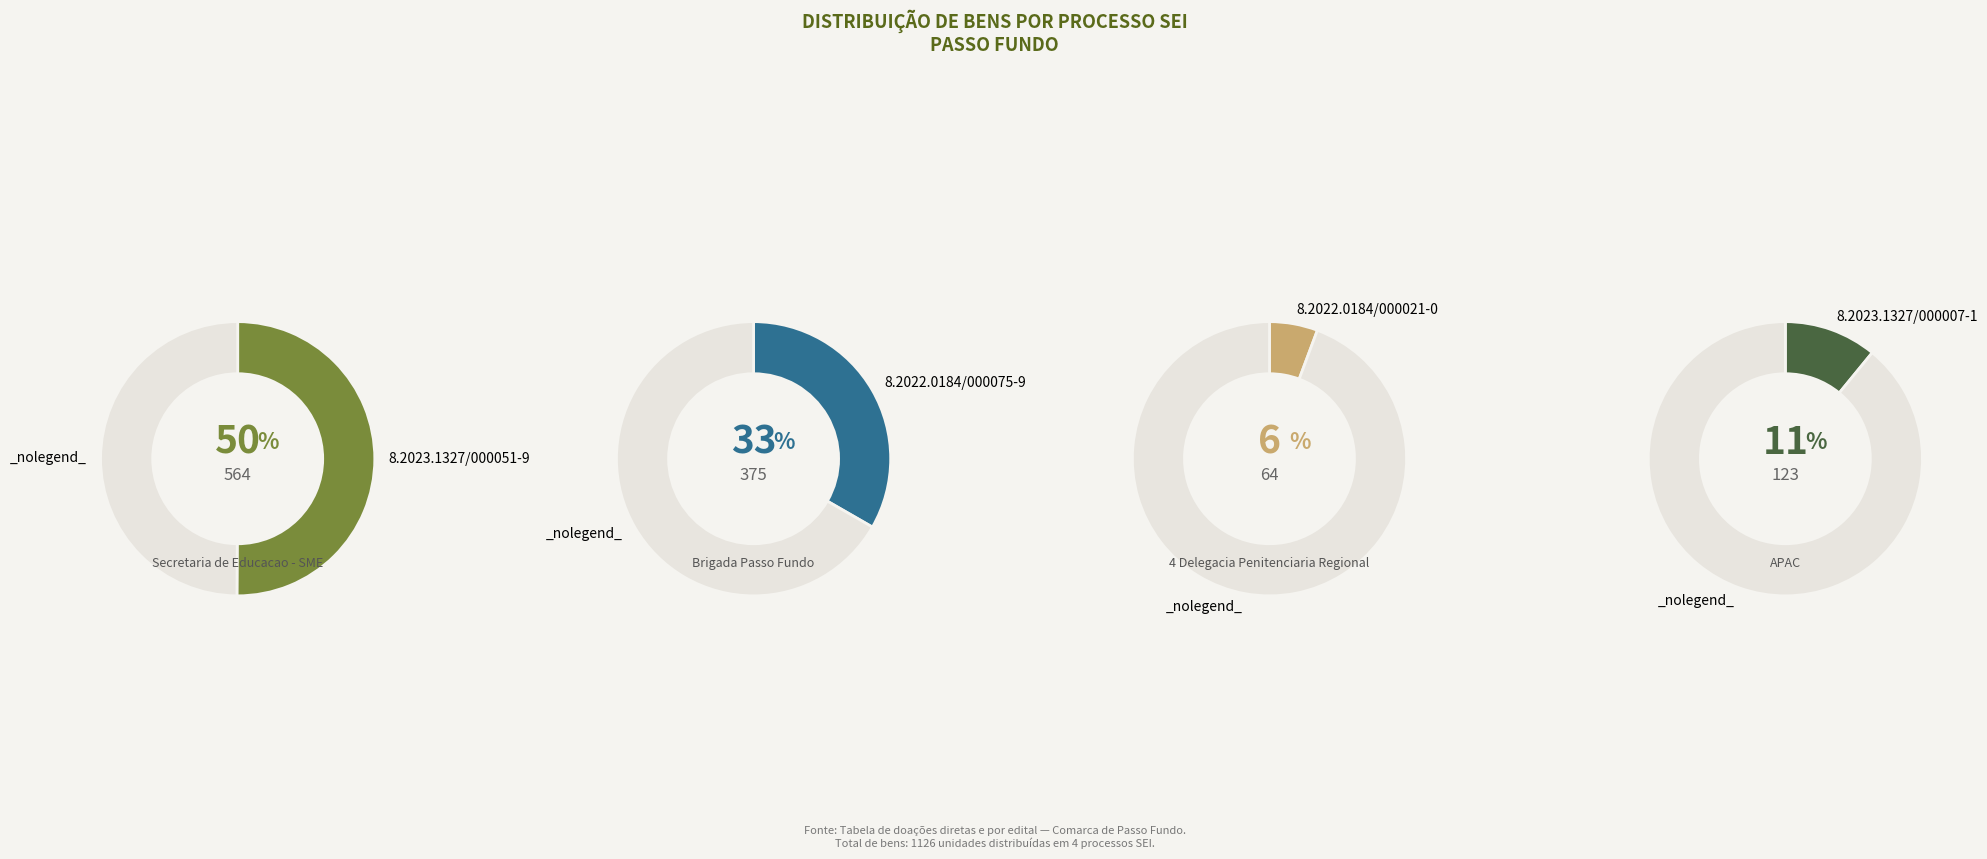

What is the total percentage of 8.2022.0184/000021-0 and 8.2023.1327/000051-9?

55.8%